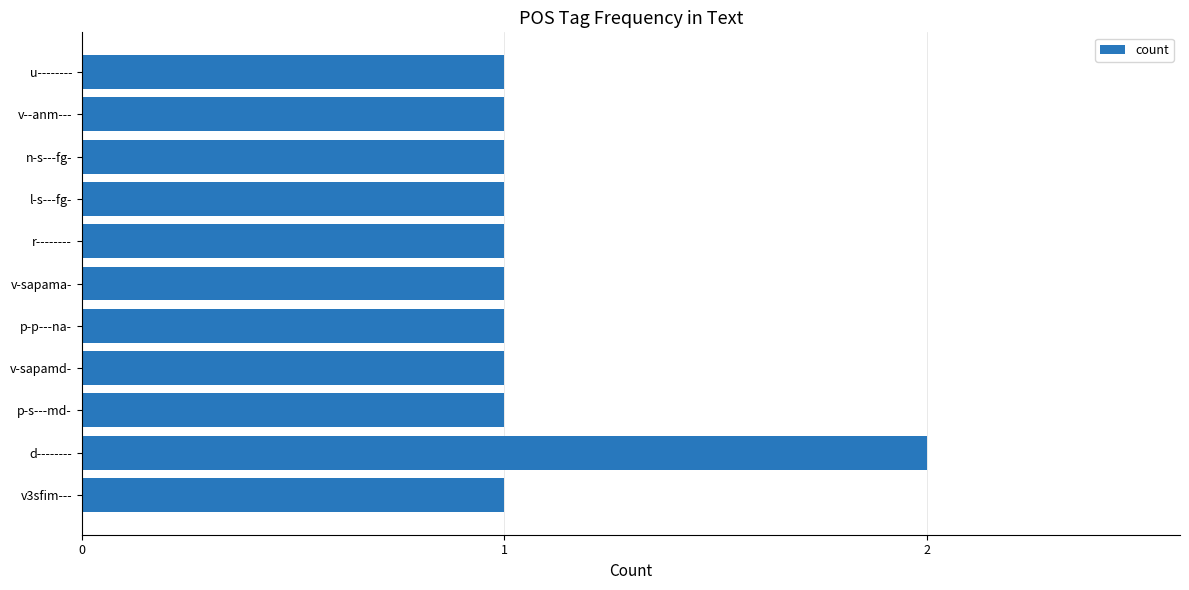

The chart shows a value of 1 at v-sapamd-. True or false?

True